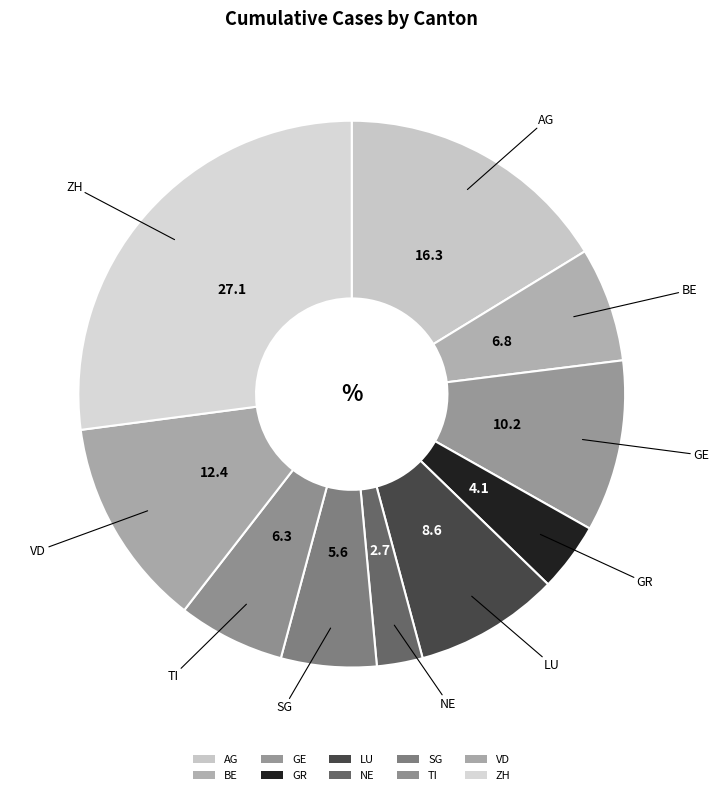

Count the number of slices in the pie.

10